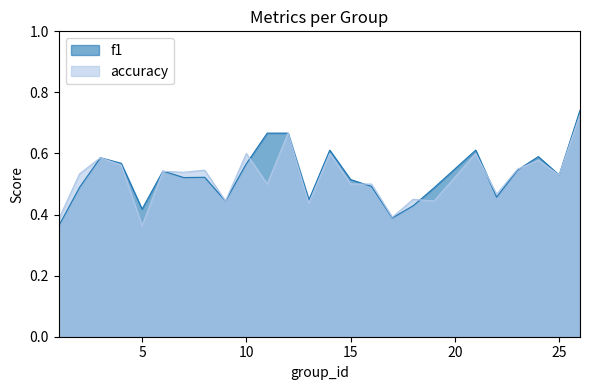

What is the difference between the f1 values at 24 and 19?

0.1